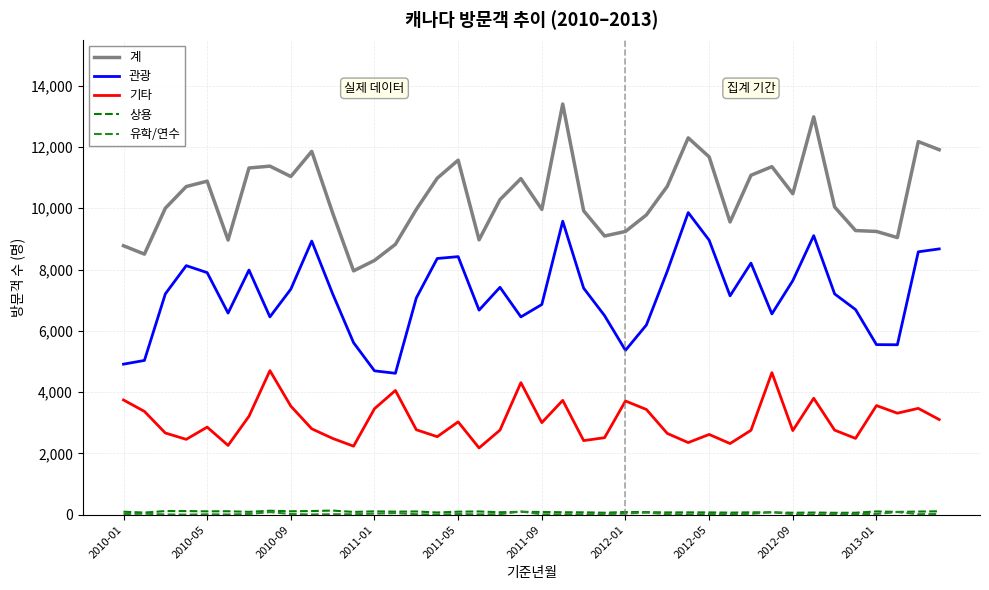

True or false: 계 and 관광 intersect in this chart.

False